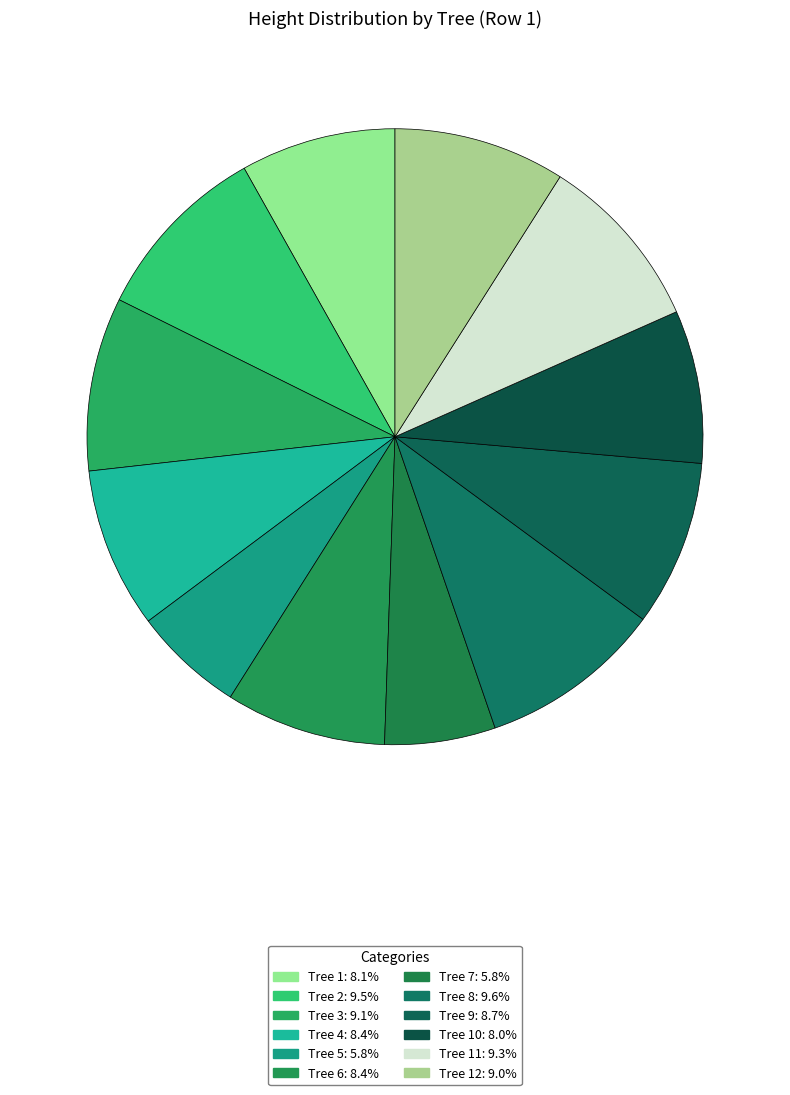

Count the number of slices in the pie.

12